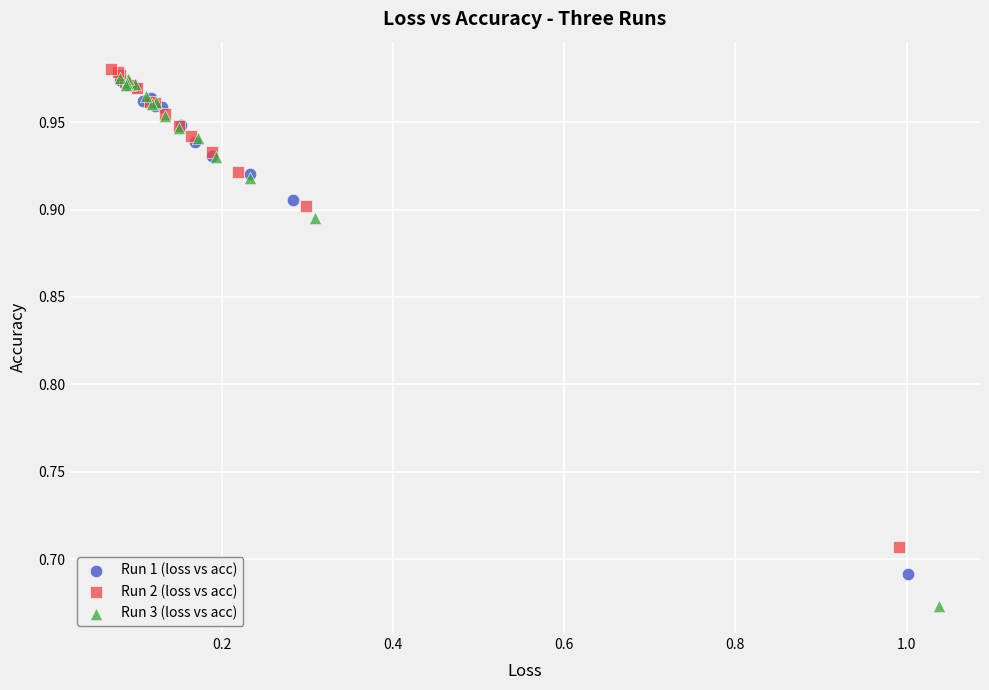

Which series contains the highest Y value?

Run 2 (loss vs acc)